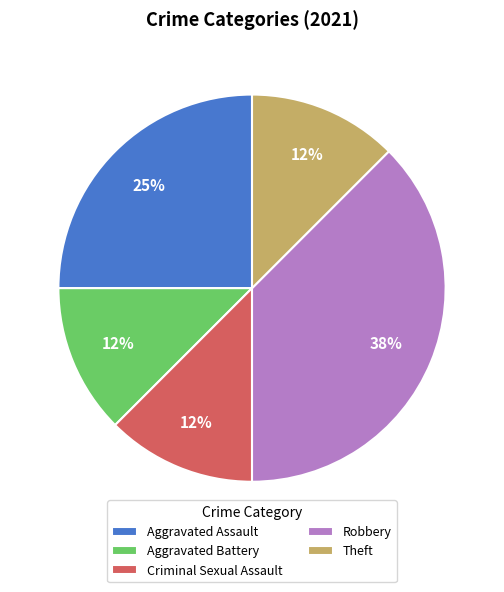

How many segments does this pie chart have?

5